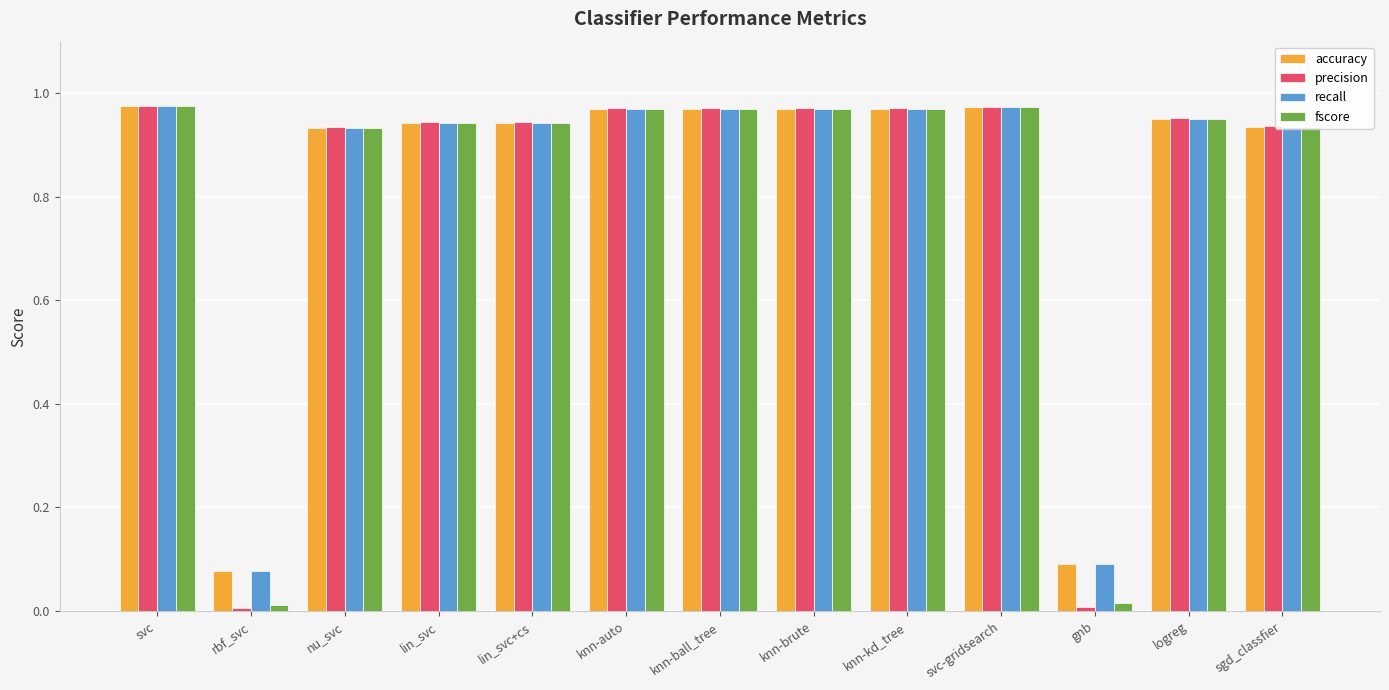

What are all the series names shown in the legend?

accuracy, precision, recall, fscore